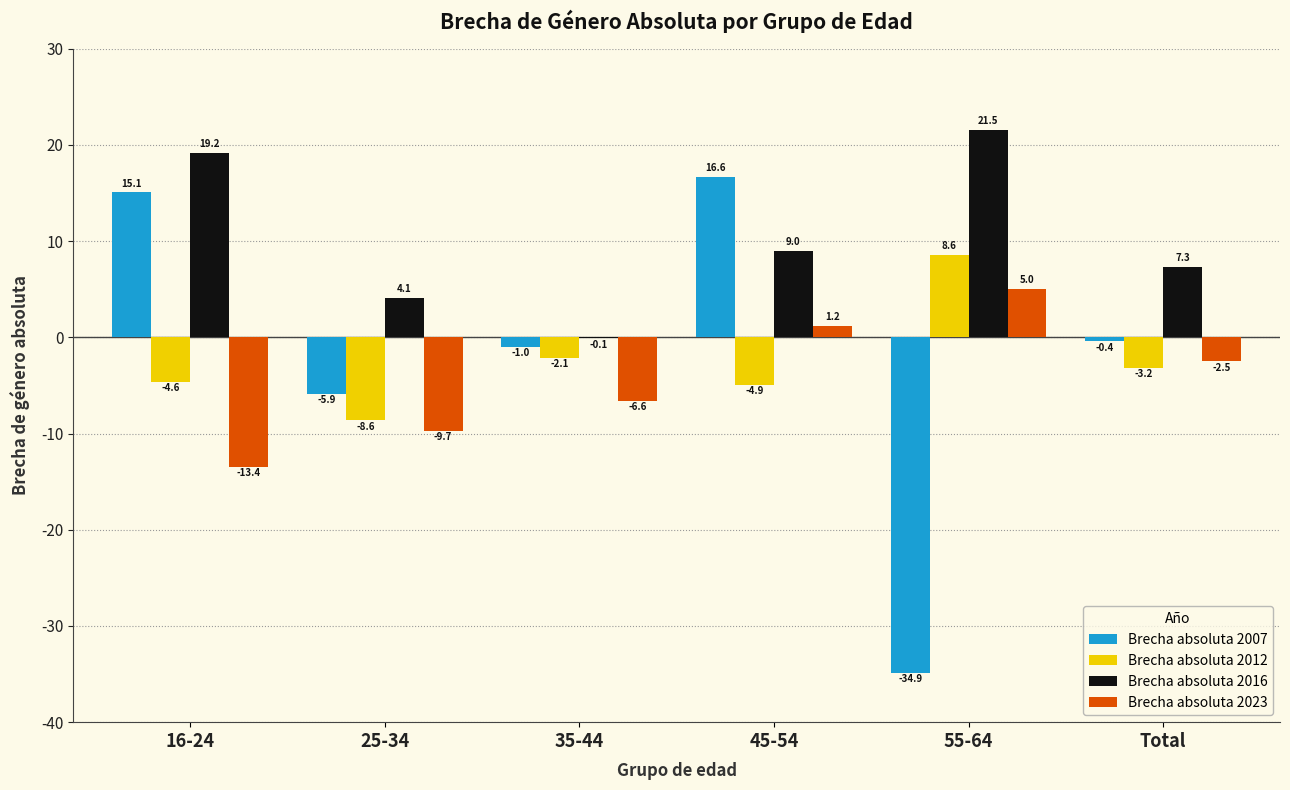

Reading right to left, transcribe all the data shown in this chart.

Brecha absoluta 2007: Total=-0.4	55-64=-34.9	45-54=16.6	35-44=-1.0	25-34=-5.9	16-24=15.1
Brecha absoluta 2012: Total=-3.2	55-64=8.6	45-54=-4.9	35-44=-2.1	25-34=-8.6	16-24=-4.6
Brecha absoluta 2016: Total=7.3	55-64=21.5	45-54=9.0	35-44=-0.1	25-34=4.1	16-24=19.2
Brecha absoluta 2023: Total=-2.5	55-64=5.0	45-54=1.2	35-44=-6.6	25-34=-9.7	16-24=-13.4